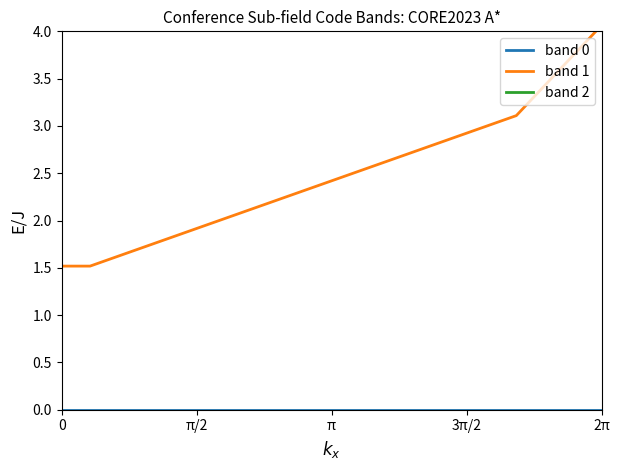

Which series has the widest spread of values?

band 1